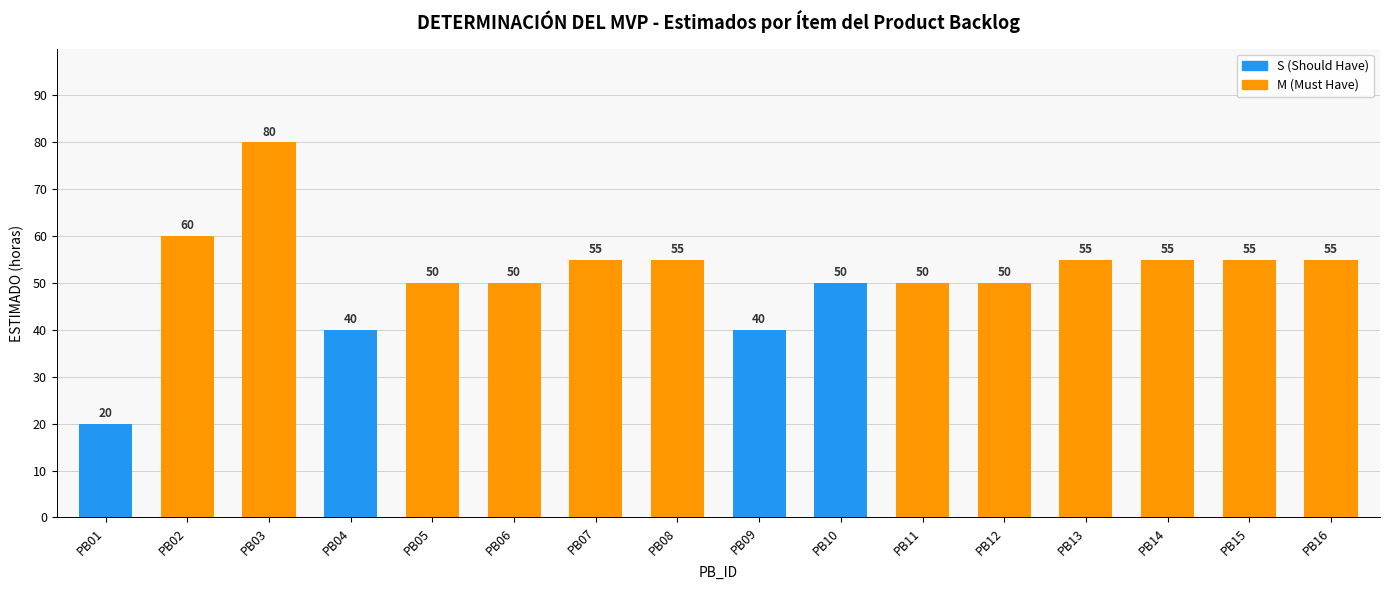

At which label is M (Must Have) closest to 40?

PB05